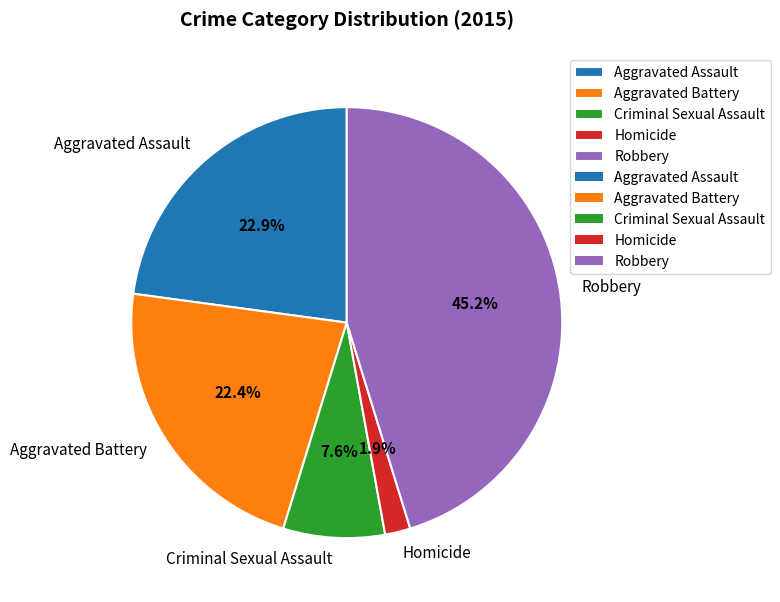

Is it true that Homicide is 2% of the pie?

True